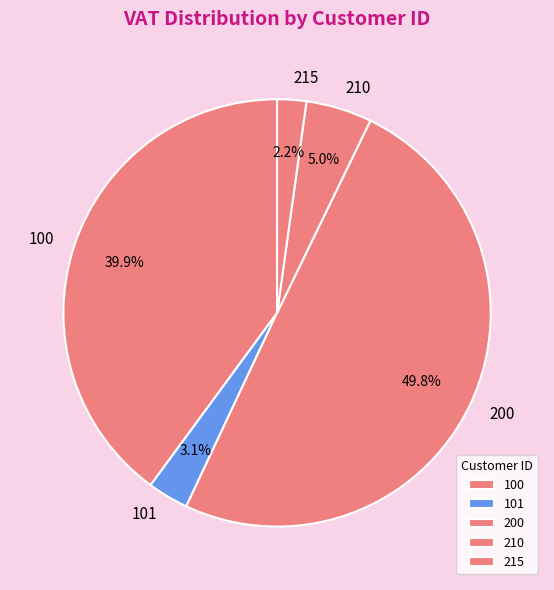

Count the number of slices in the pie.

5